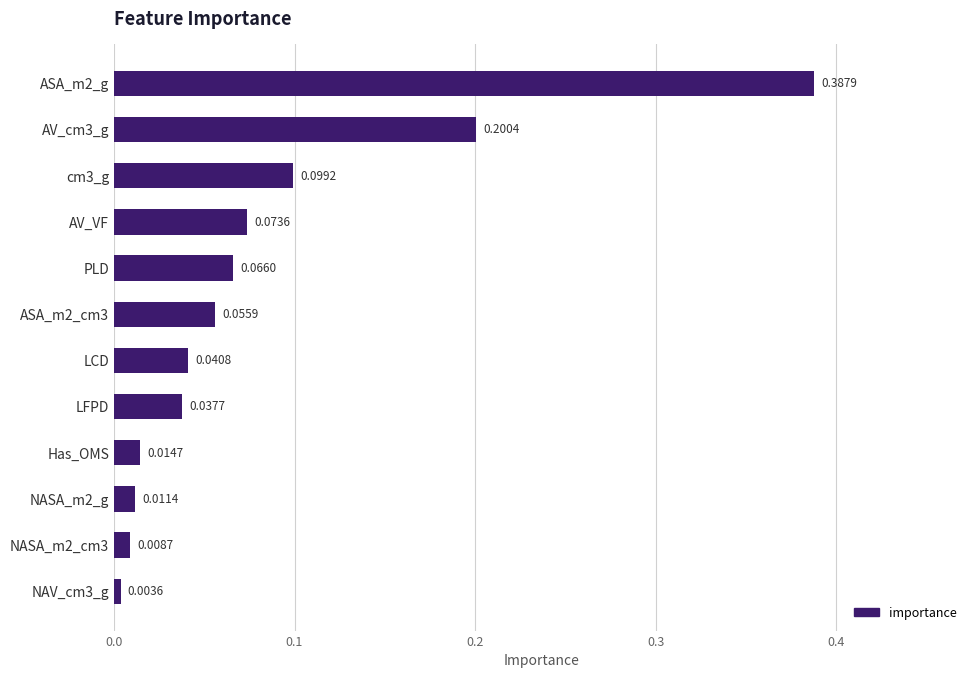

Which has a higher value, PLD or ASA_m2_g?

ASA_m2_g